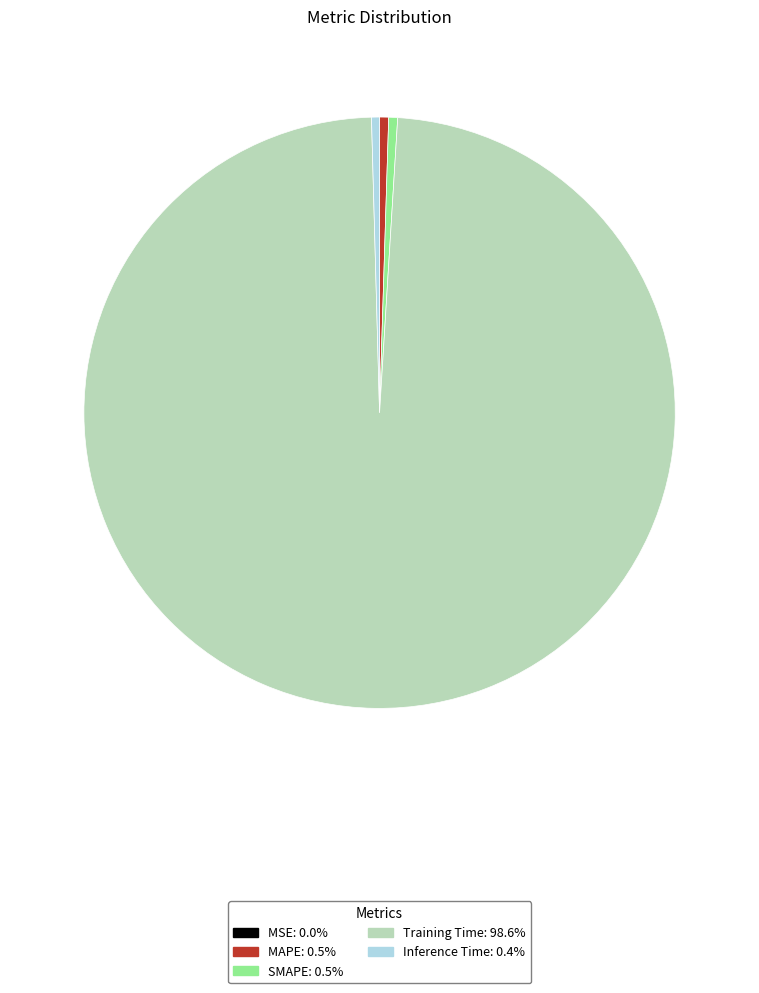

Which slice is the largest?

Training Time